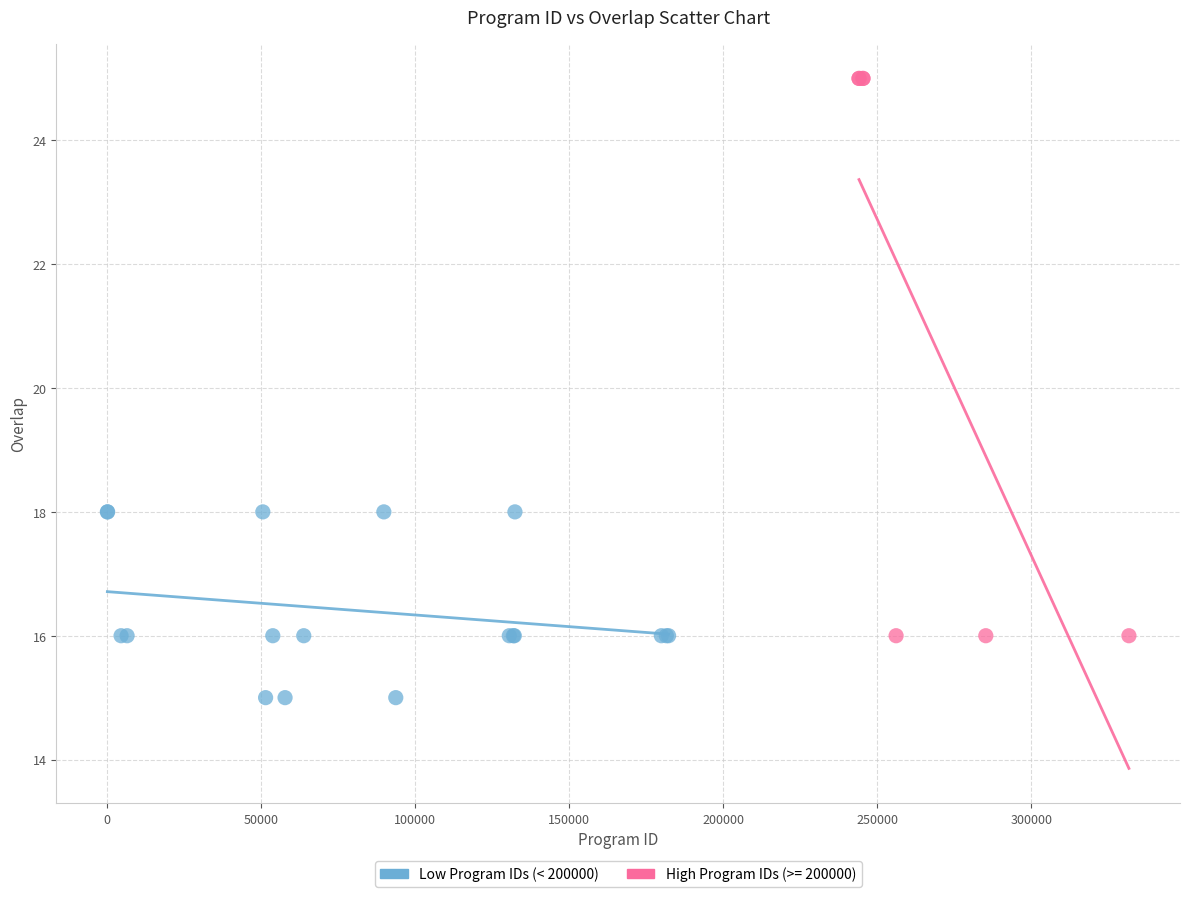

Which series contains the highest Y value?

High Program IDs (>= 200000)